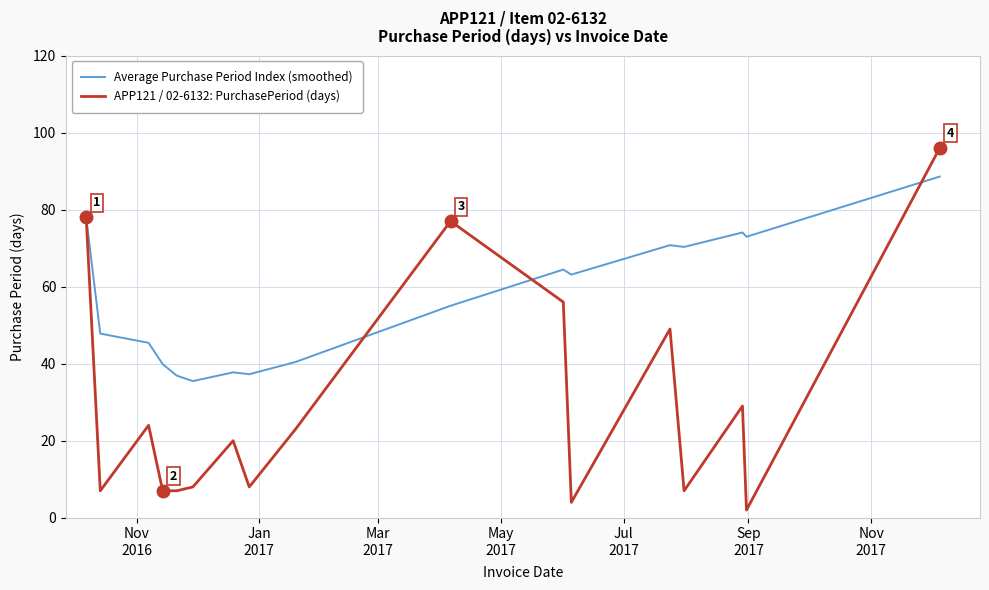

Which series has the largest total across all categories?

Average Purchase Period Index (smoothed)